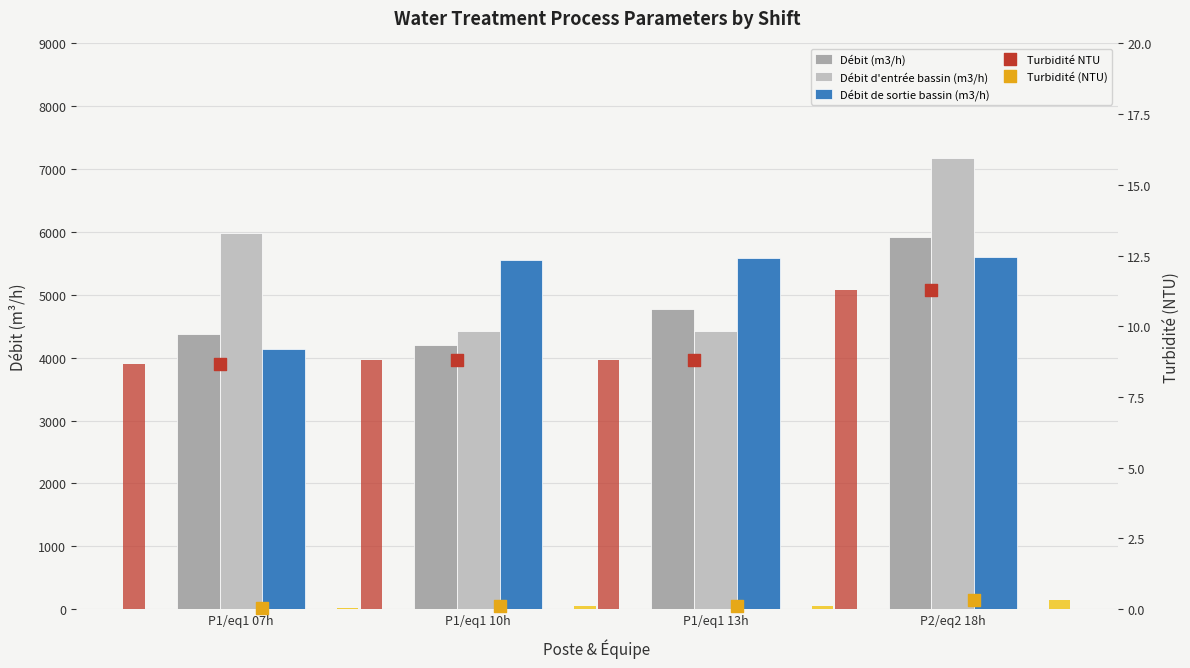

What are all the series names shown in the legend?

Débit (m3/h), Débit d'entrée bassin (m3/h), Débit de sortie bassin (m3/h), Turbidité NTU, Turbidité (NTU)